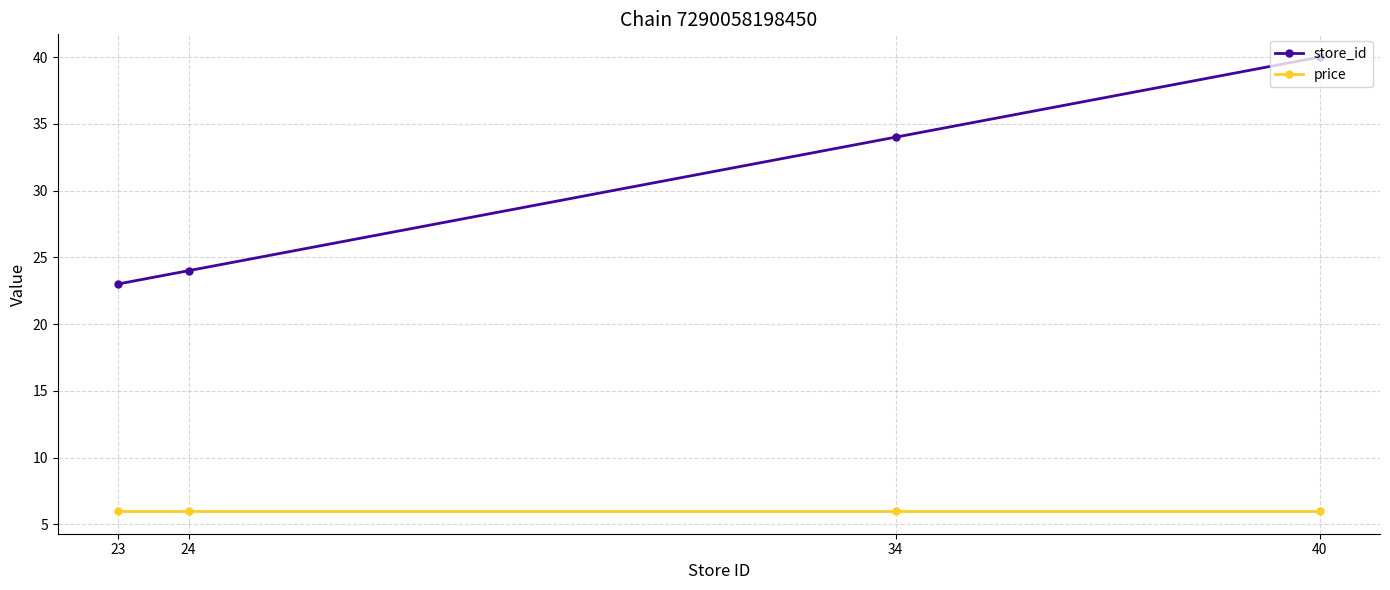

Which series has the largest total across all categories?

store_id